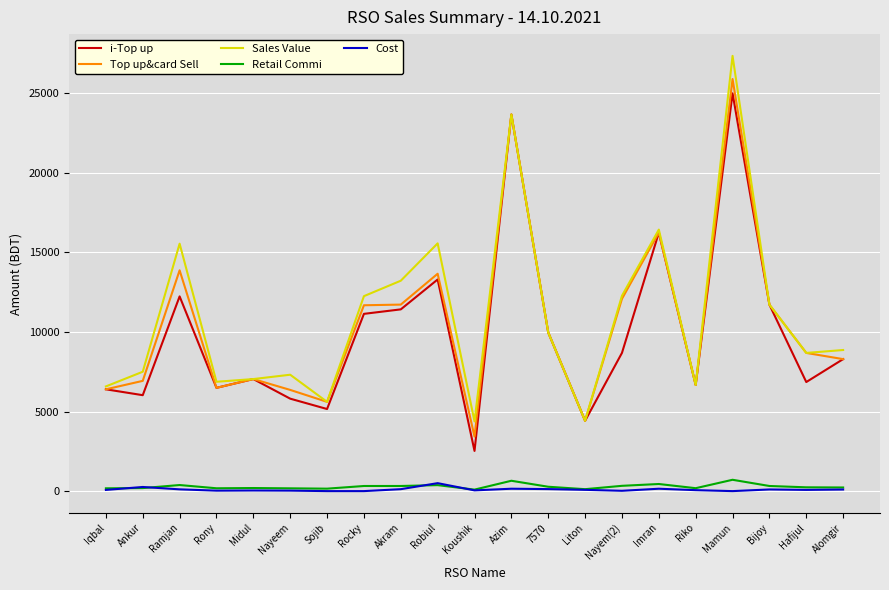

Where does the Top up&card Sell series first go above 8686?

Ramjan